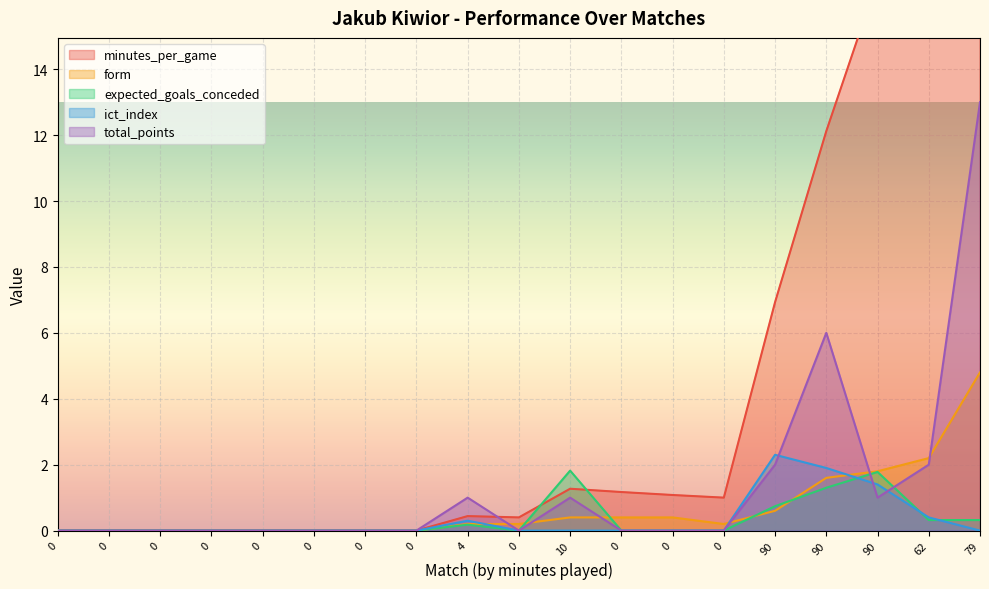

Rank the series at 0 from highest to lowest value.

minutes_per_game, form, expected_goals_conceded, ict_index, total_points